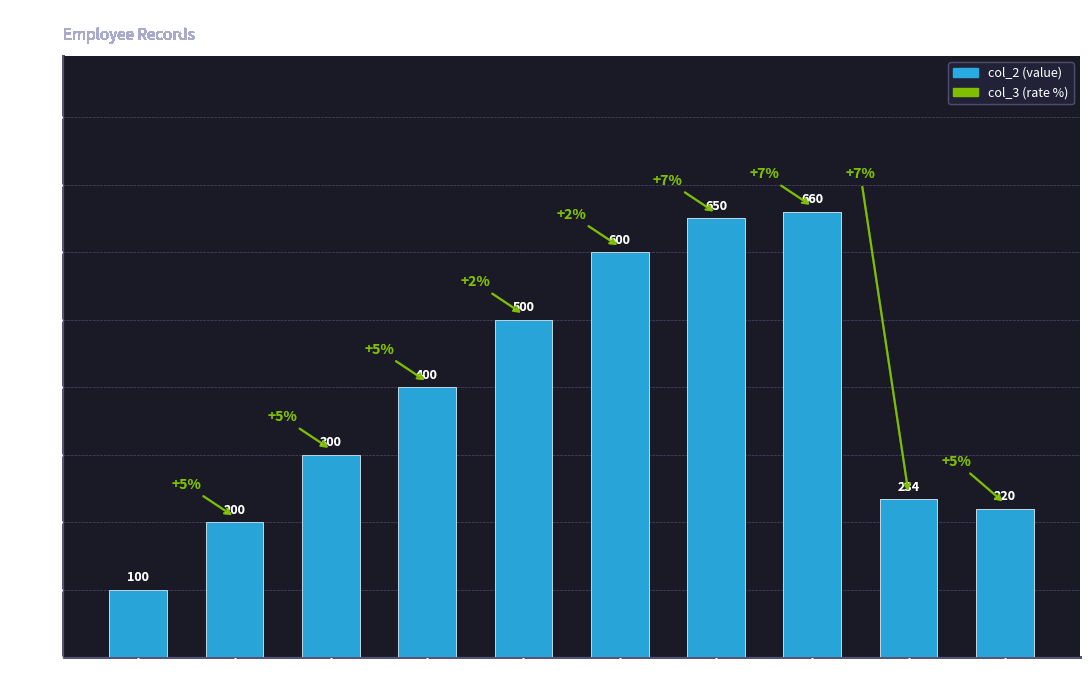

How many series are shown in this chart?

1